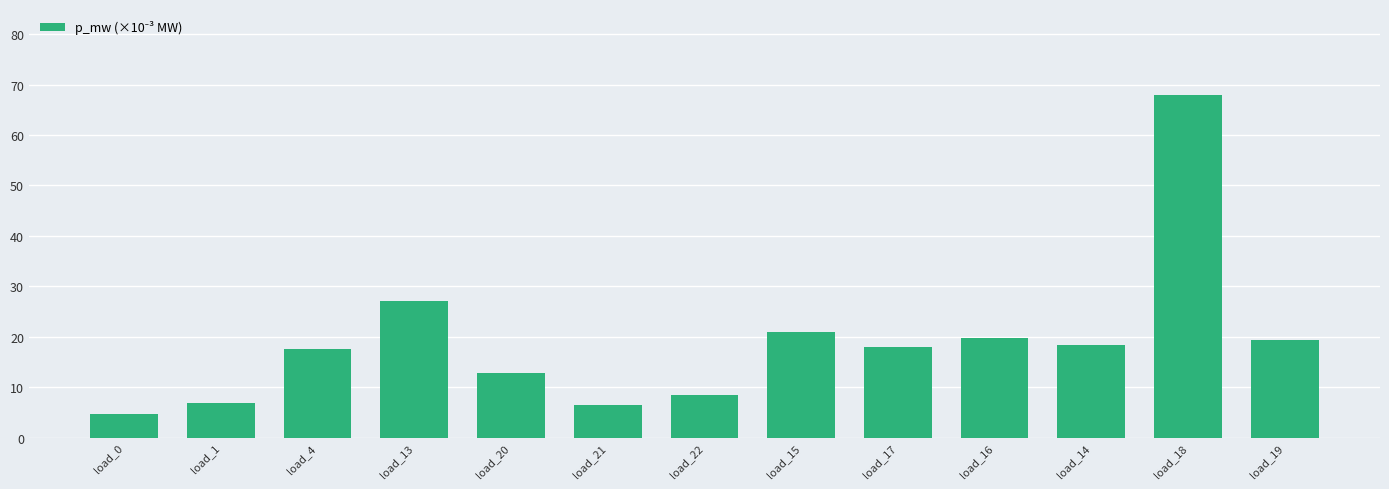

At which category does the chart reach its minimum across all series?

load_0